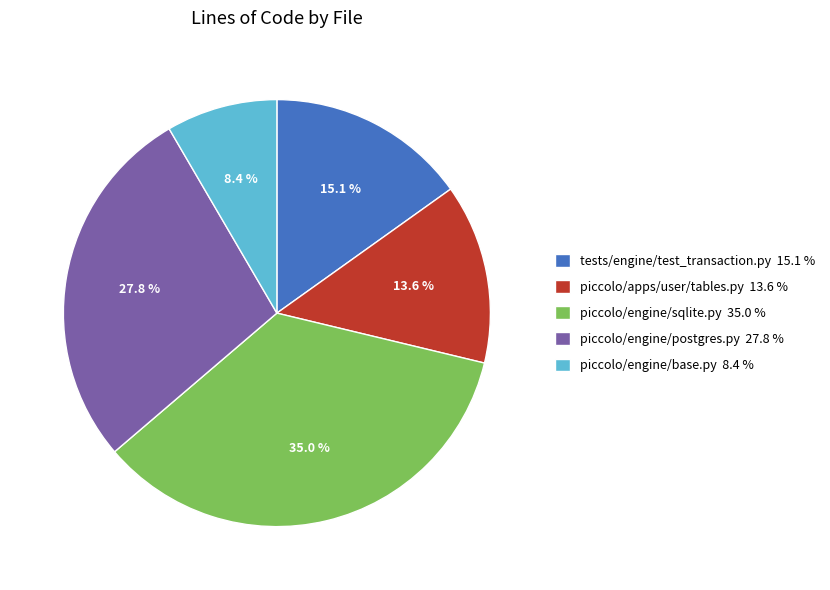

Is the sum of piccolo/apps/user/tables.py and piccolo/engine/base.py greater than half?

No